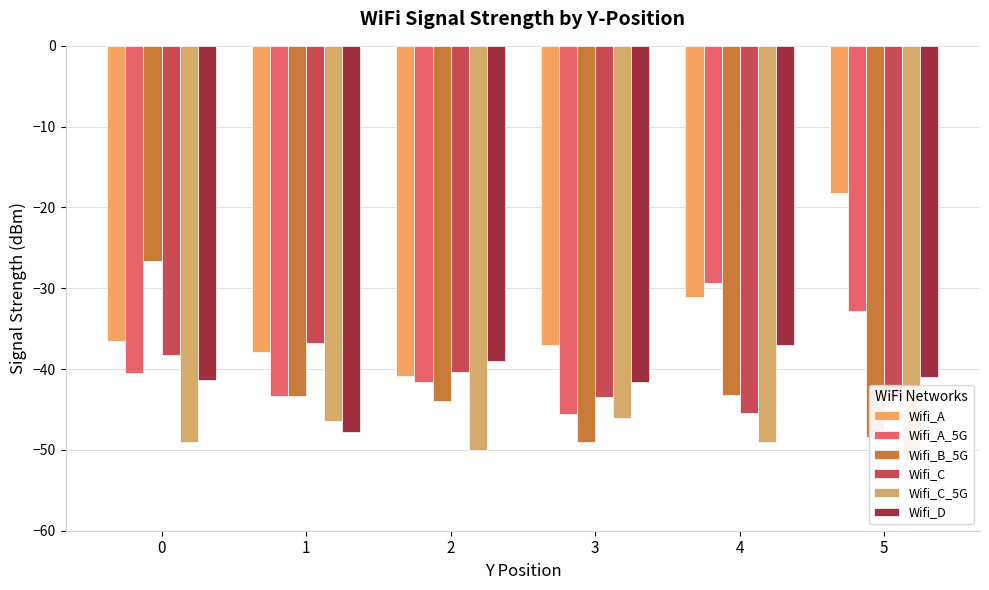

What is the smallest value displayed?

-50.8